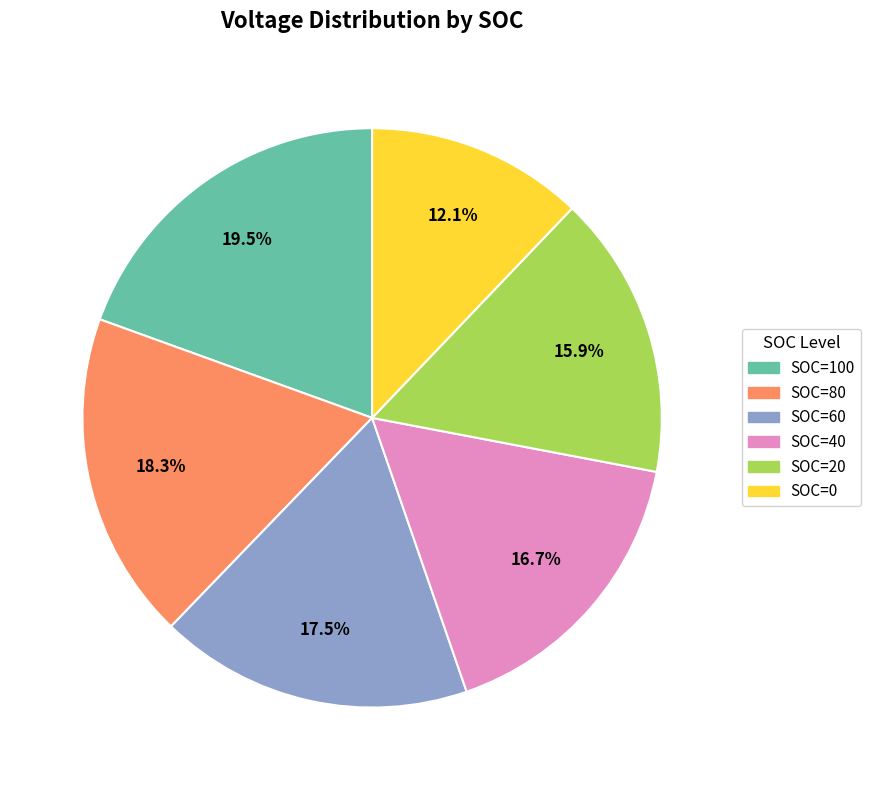

Is there a majority slice in this chart?

No